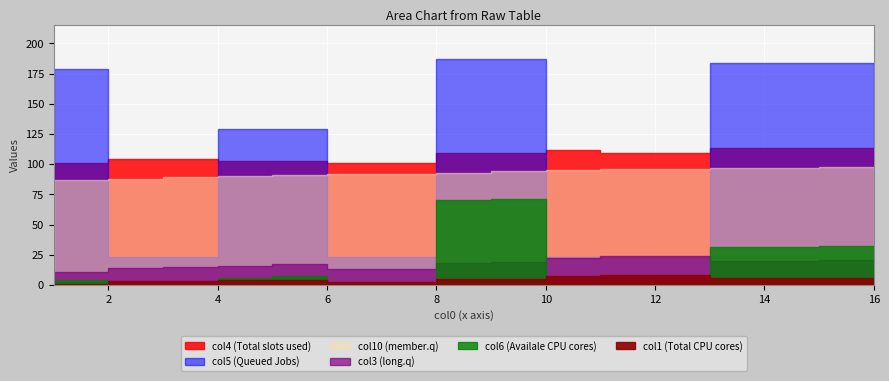

True or false: col1 has a value of 1 at 8.

False